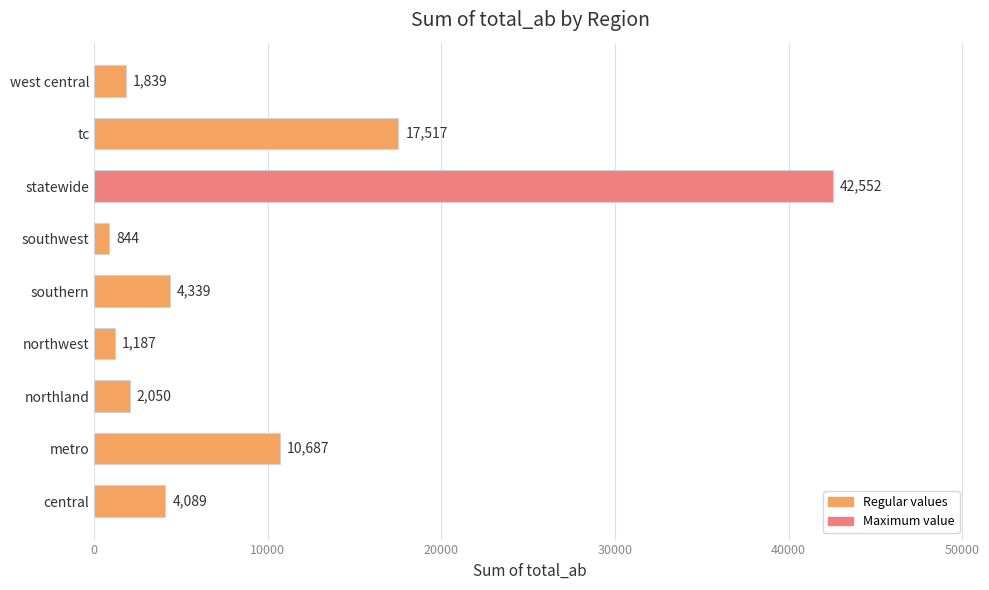

Reading bottom to top, transcribe all the data shown in this chart.

4089	10687	2050	1187	4339	844	42552	17517	1839